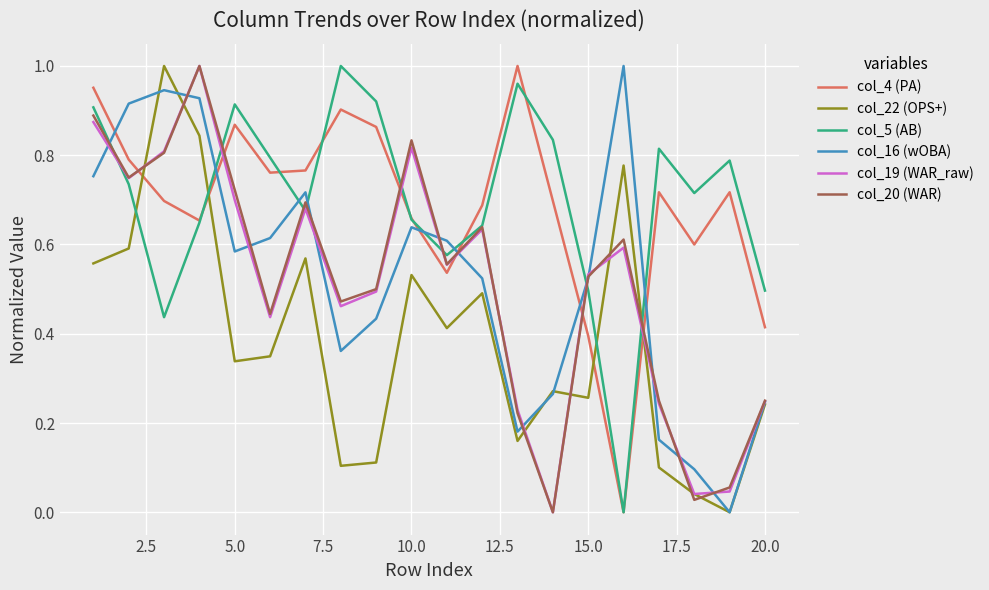

Which series ends up on top after the final intersection of col_16 (wOBA) and col_5 (AB)?

col_5 (AB)